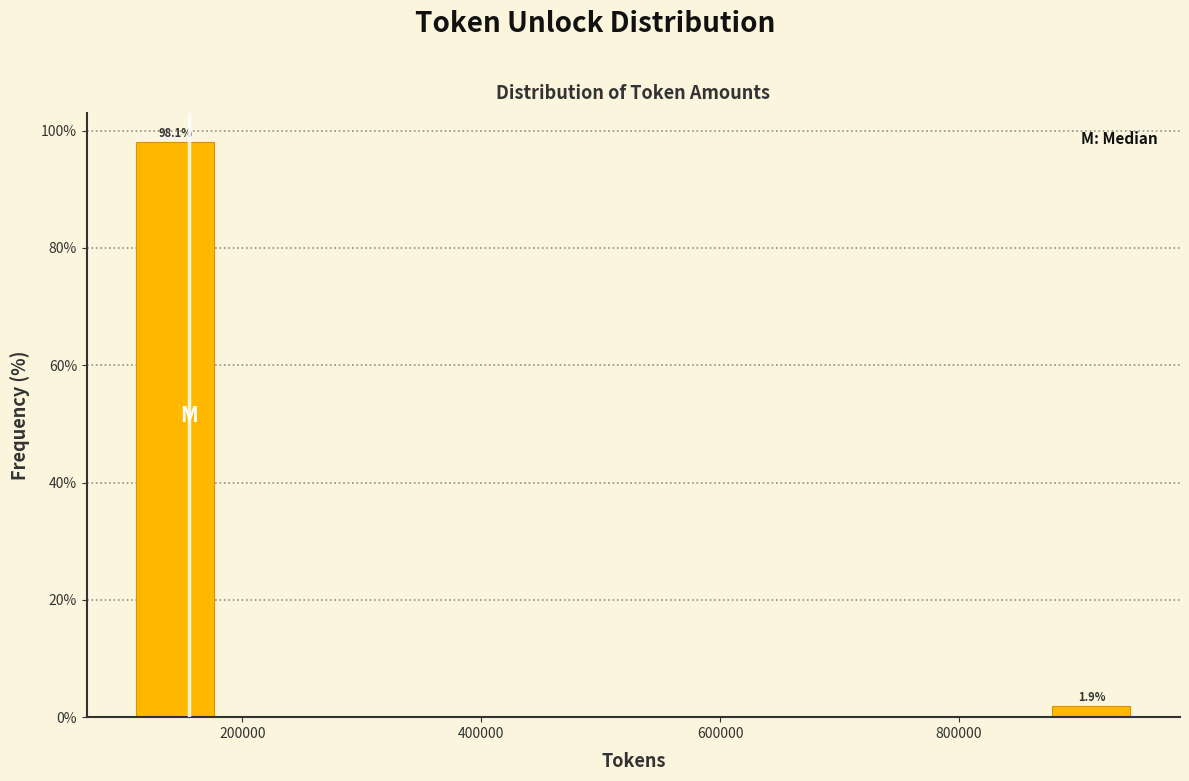

Read against the x-axis, roughly where is the centre of the tallest bar?

140000